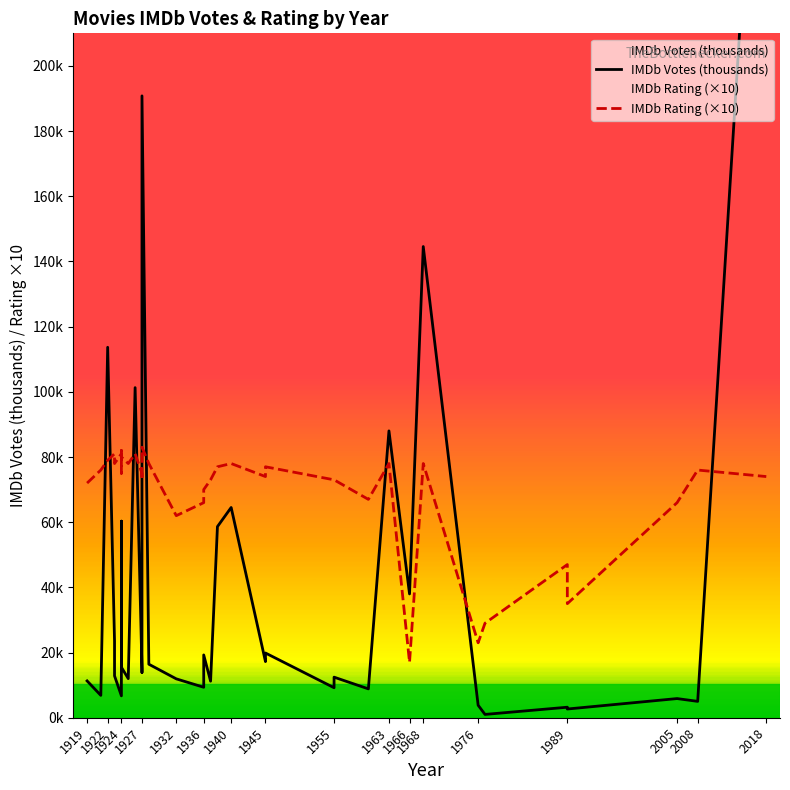

List the series in order of their overall mean, highest first.

IMDb Rating (×10), IMDb Votes (thousands)